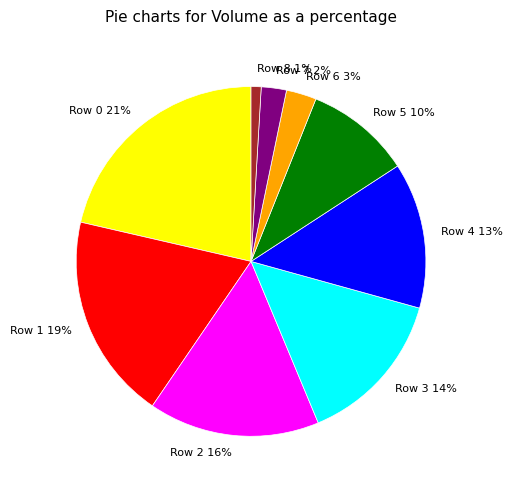

Which slice is the largest?

Row 0